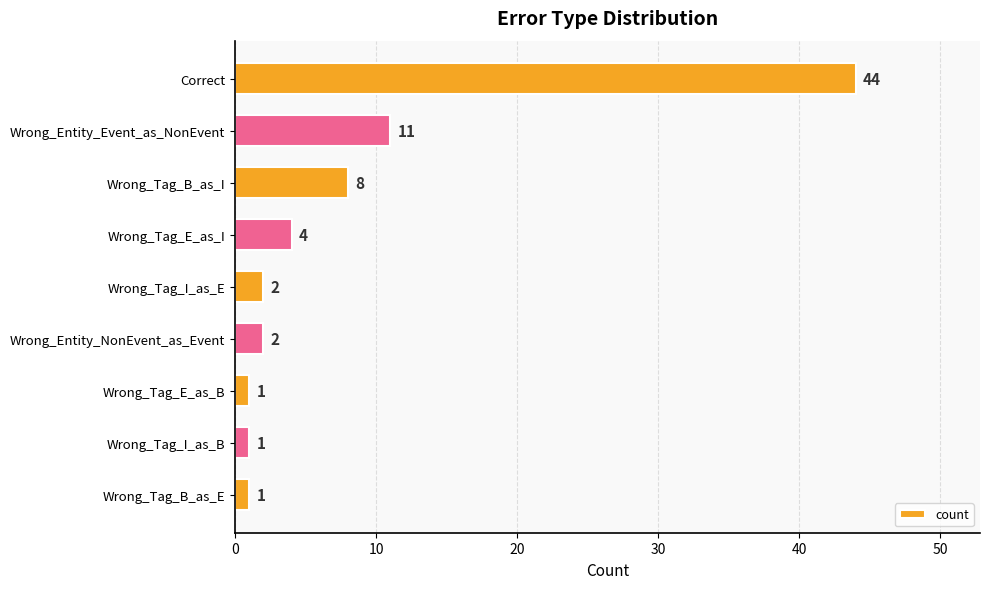

What is the difference between the second highest and minimum values?

10